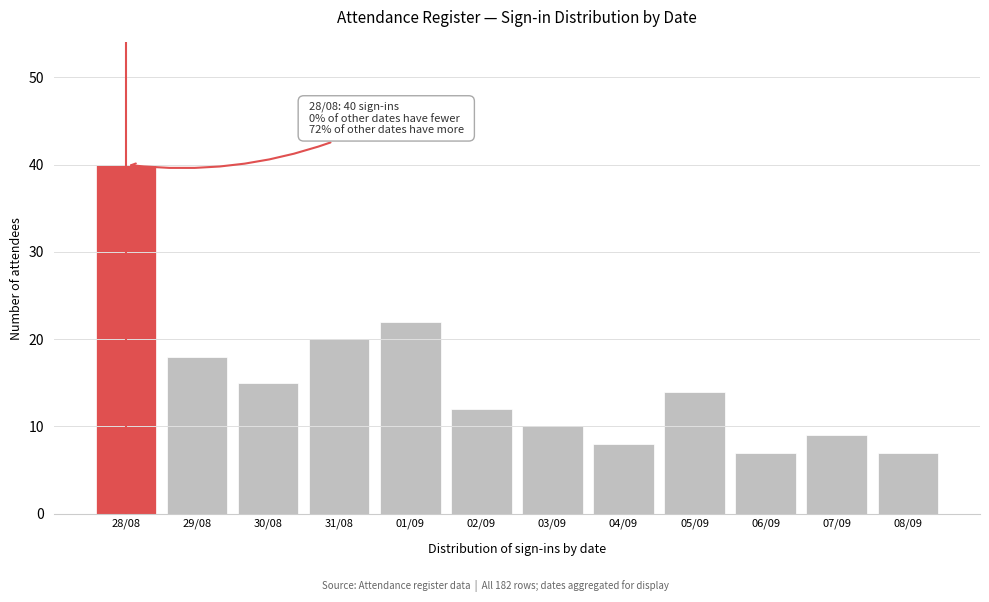

Reading left to right, list all the values displayed in this chart.

28/08=40	29/08=18	30/08=15	31/08=20	01/09=22	02/09=12	03/09=10	04/09=8	05/09=14	06/09=7	07/09=9	08/09=7